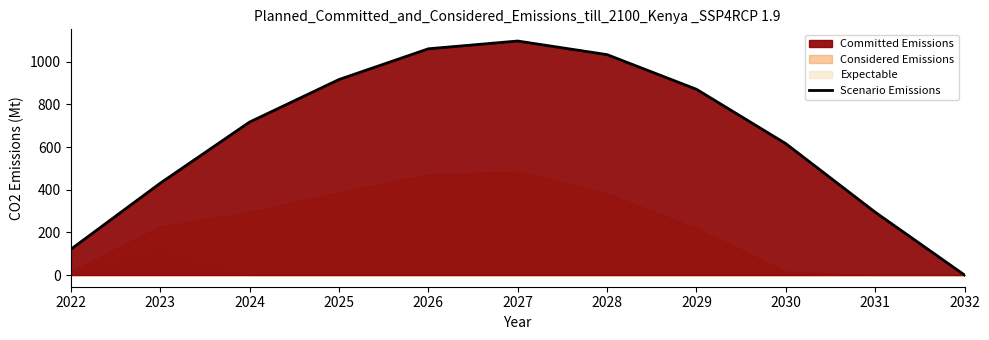

Reading right to left, transcribe all the data shown in this chart.

2032=0.0	2031=294.5	2030=615.9	2029=870.6	2028=1032.9	2027=1096.7	2026=1060.3	2025=916.2	2024=716.9	2023=430.3	2022=120.6